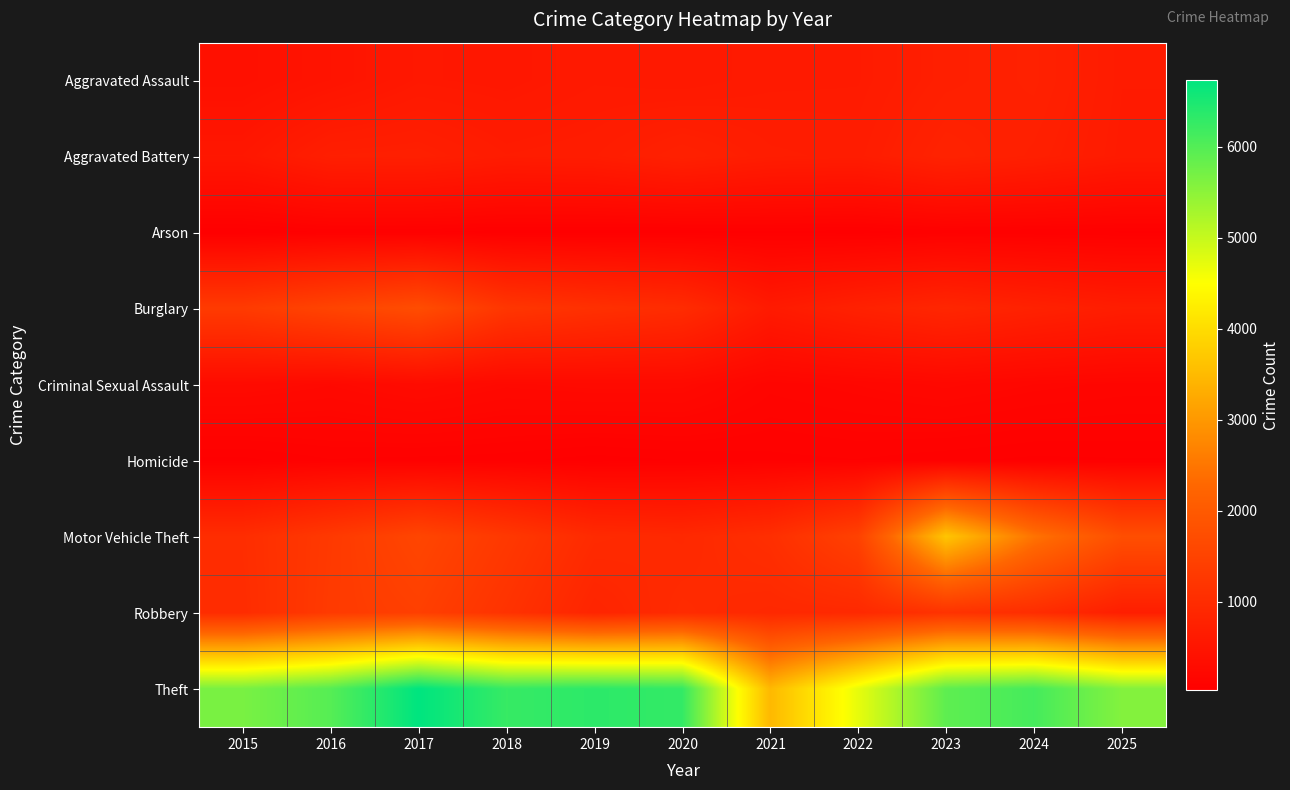

What is the total value across all series at 2016?

11656